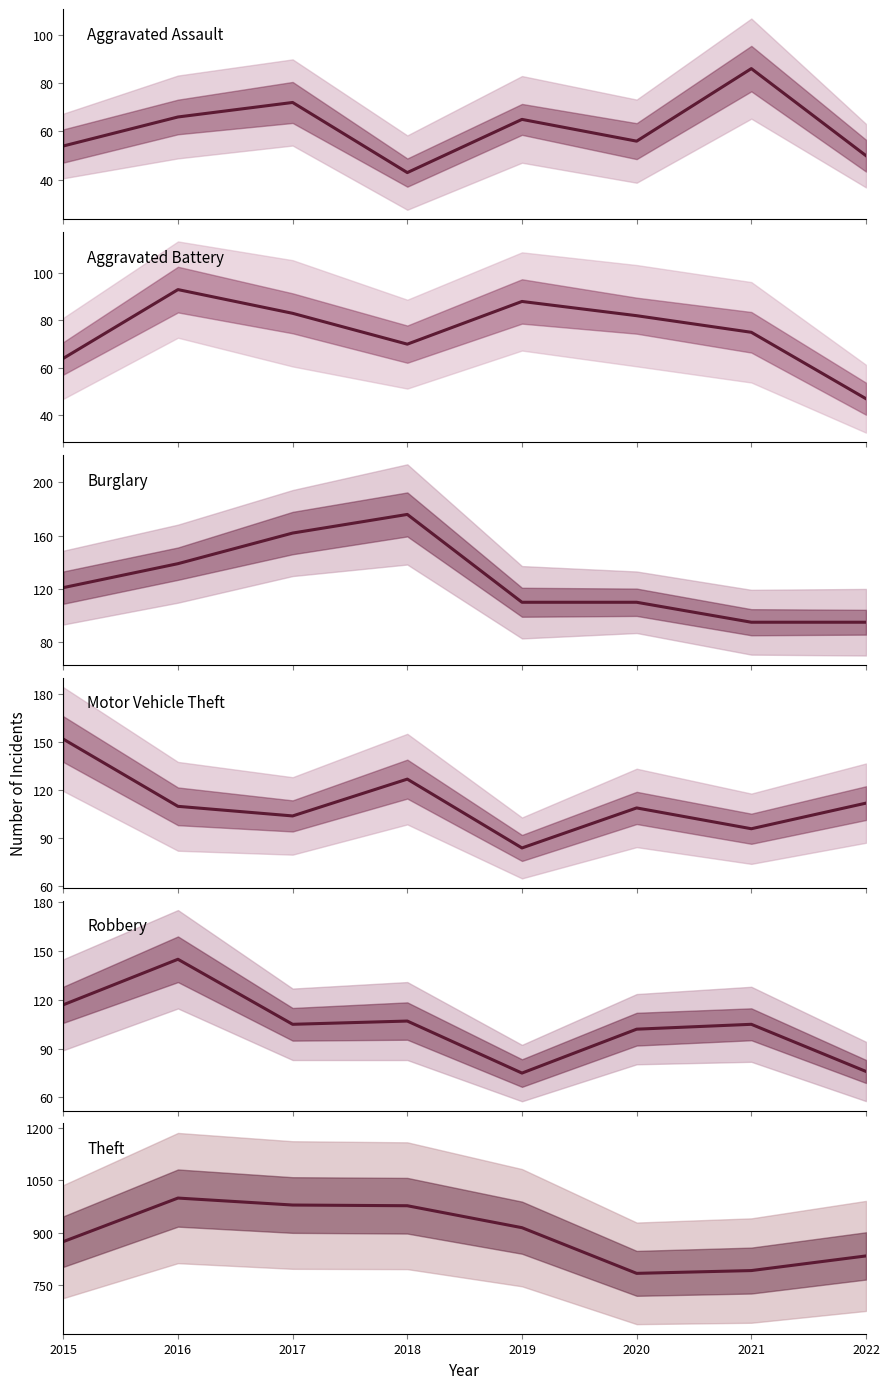

What is the approximate value of Aggravated Assault at 2021, to the nearest 10?

90